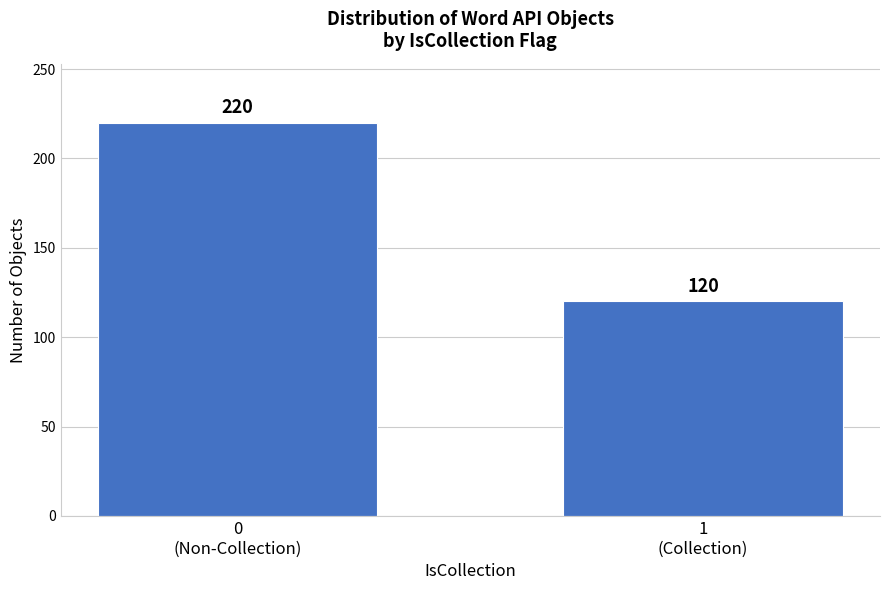

Reading left to right, list all the values displayed in this chart.

220	120